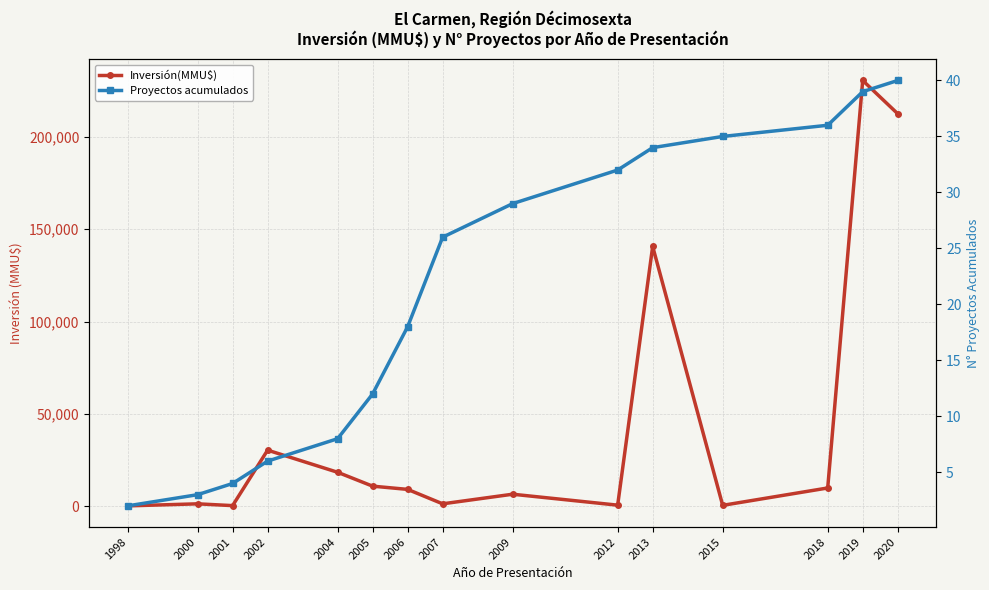

Which series has the largest range (max minus min)?

Inversión(MMU$)